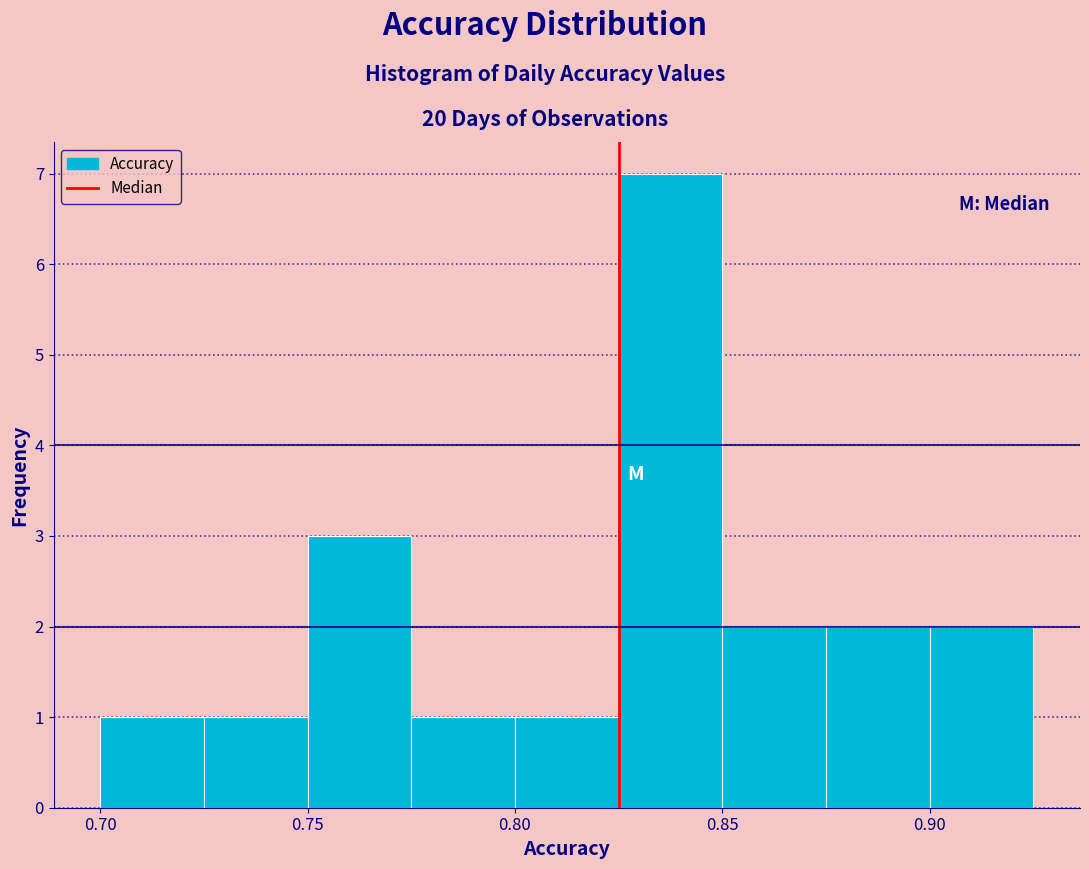

Which range on the x-axis has the tallest bar?

0.825 to 0.850